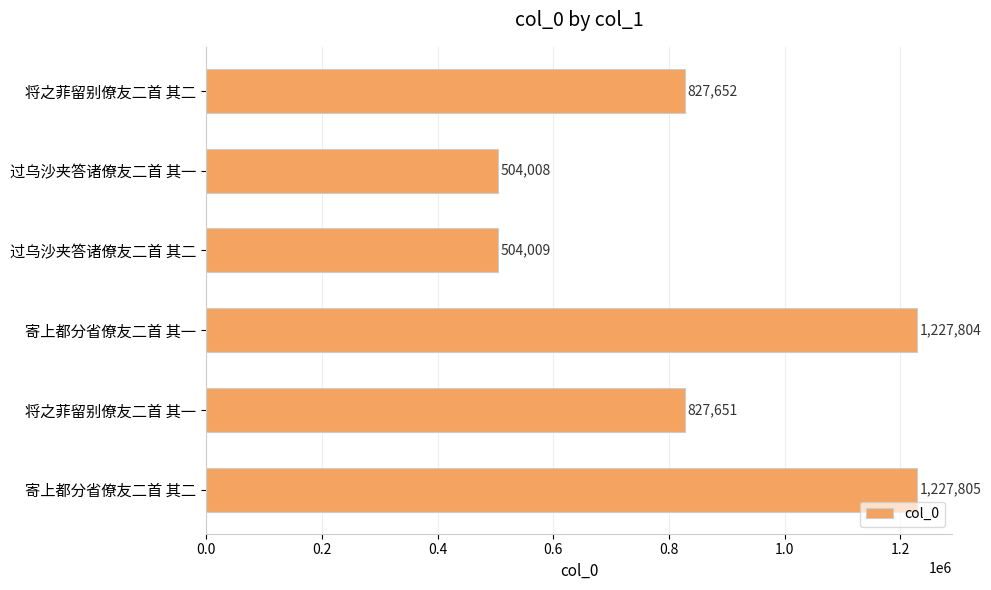

Does the chart contain any negative values?

No